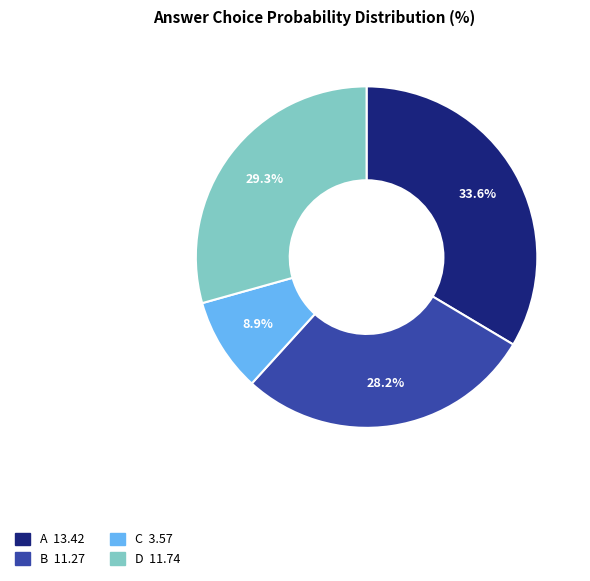

Combined, do B and C account for over 50%?

No